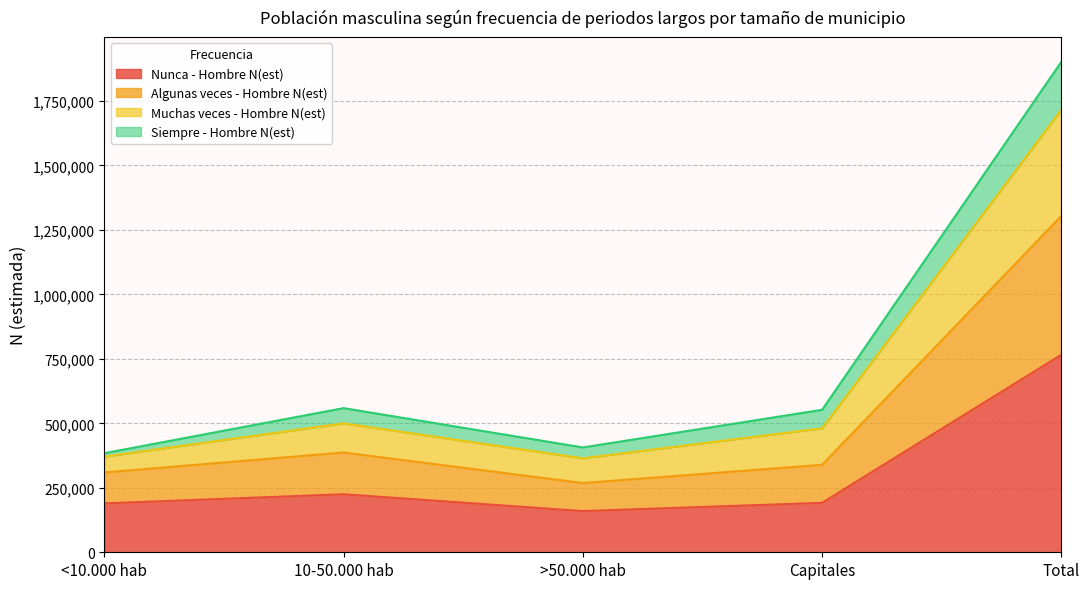

Does the chart display data point markers on the line(s)?

No